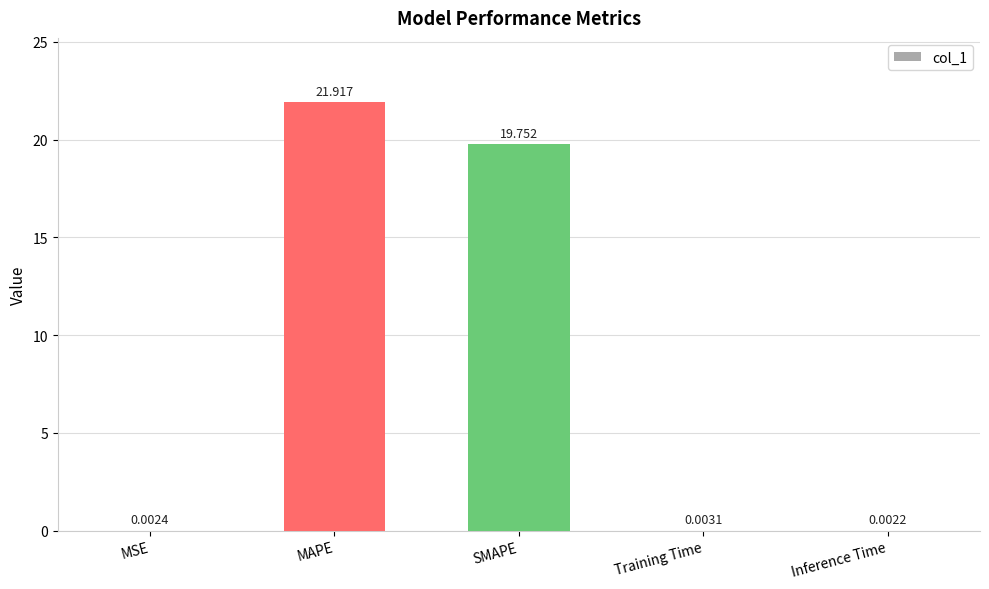

Which category has the highest value across all series?

MAPE